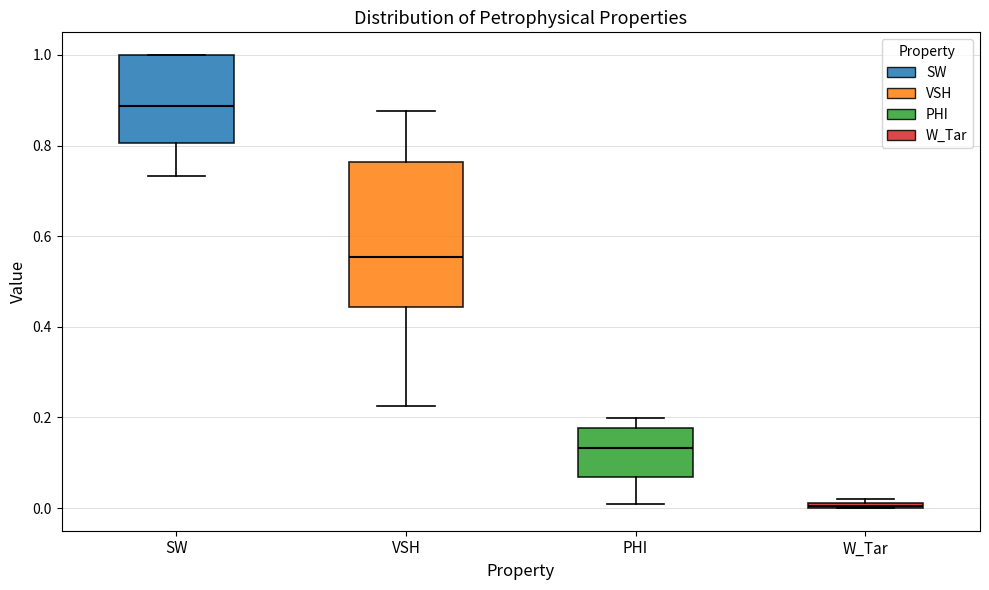

Which box is the tallest, from its lower edge to its upper edge?

VSH